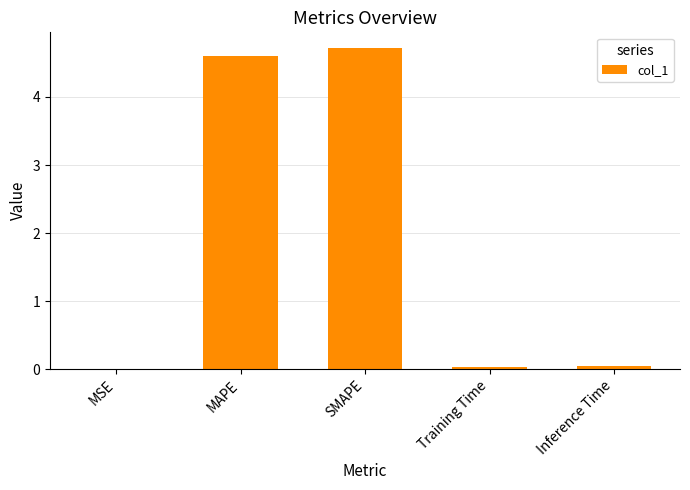

The chart shows a value of 0.0 at Inference Time. True or false?

True